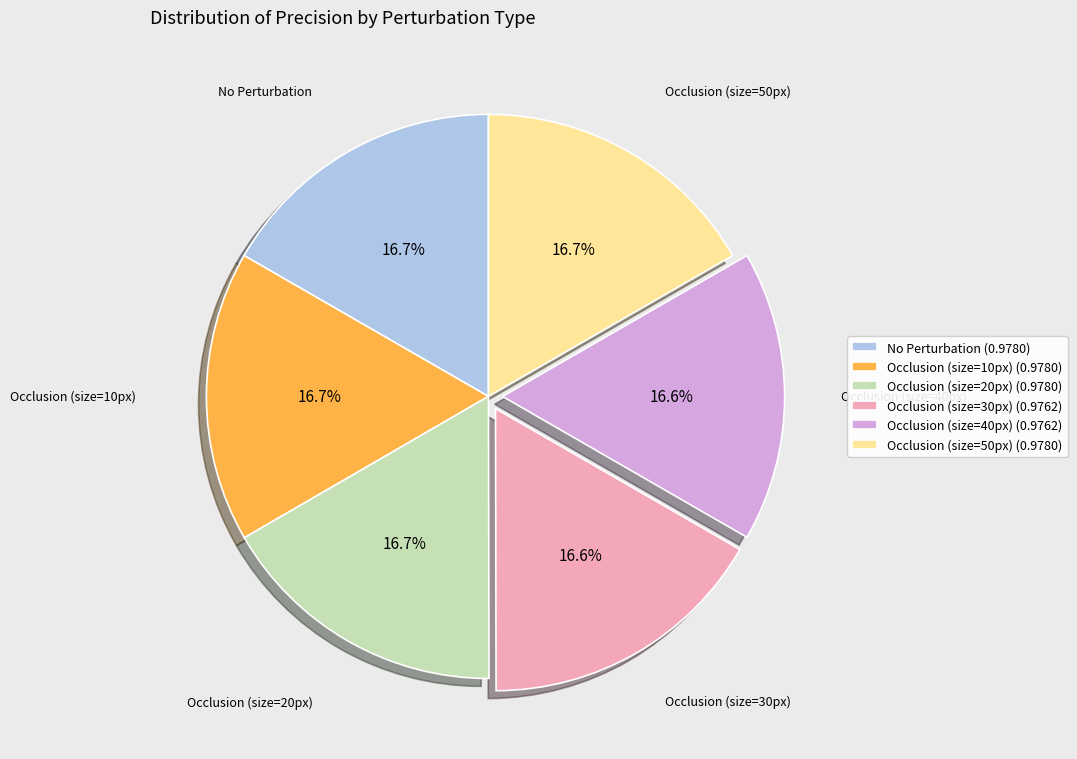

Is the sum of Occlusion (size=20px) (0.9780) and Occlusion (size=50px) (0.9780) greater than half?

No